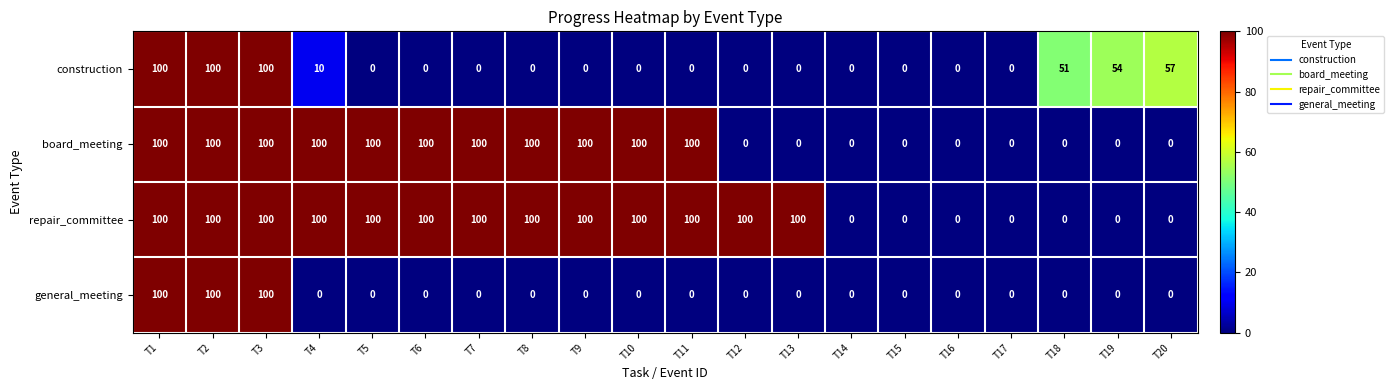

What value does the construction series have at T3, to the nearest 5?

100